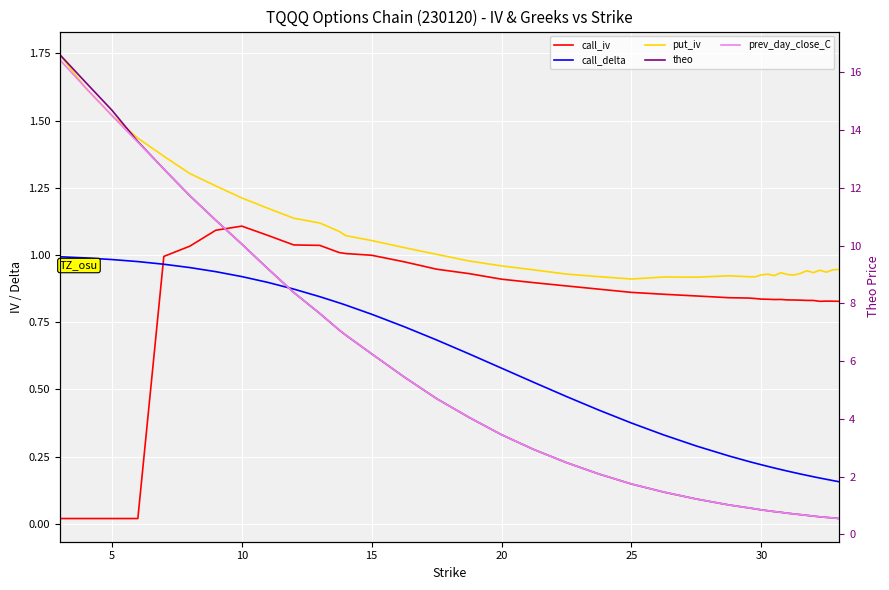

What is the difference between the maximum and minimum values in the call_iv series?

1.1